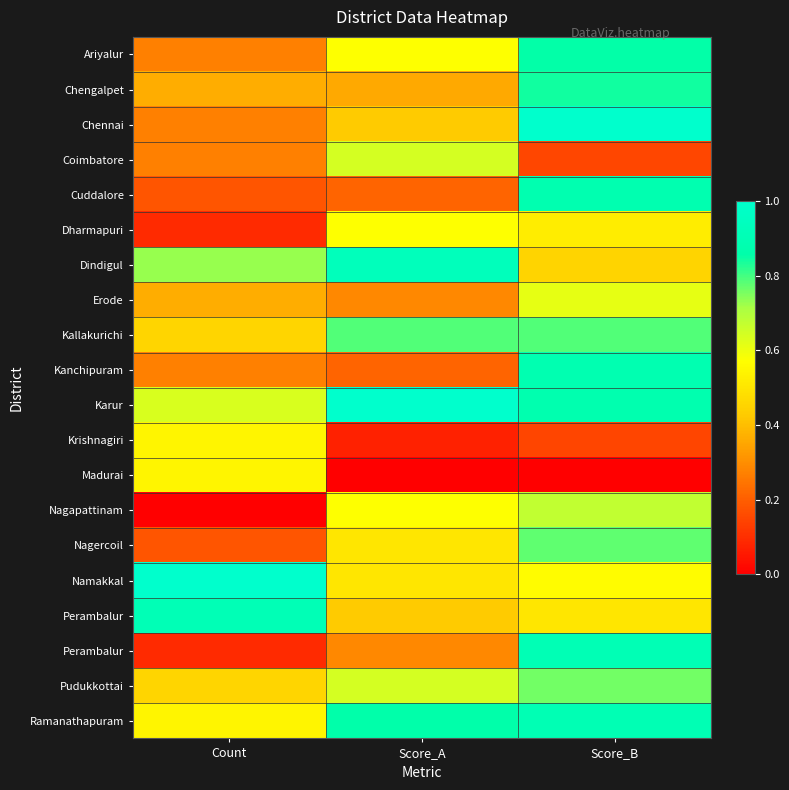

Which category has the highest value across all series?

Score_B